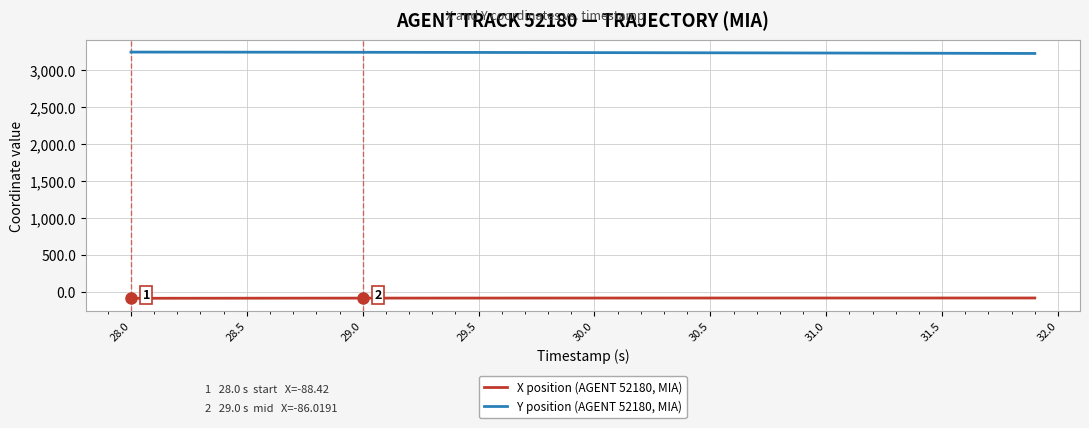

What is the greatest value displayed?

3247.2